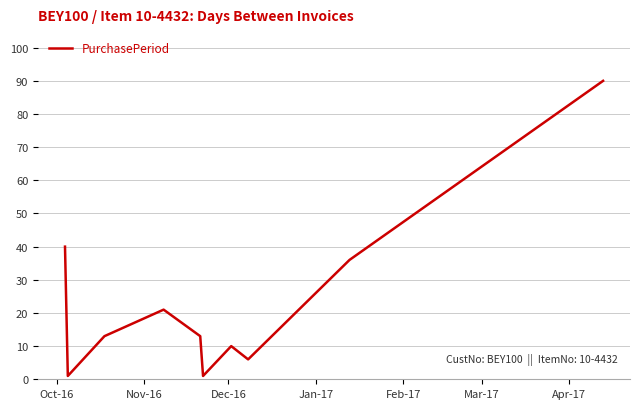

What is the difference between the maximum and minimum values?

89